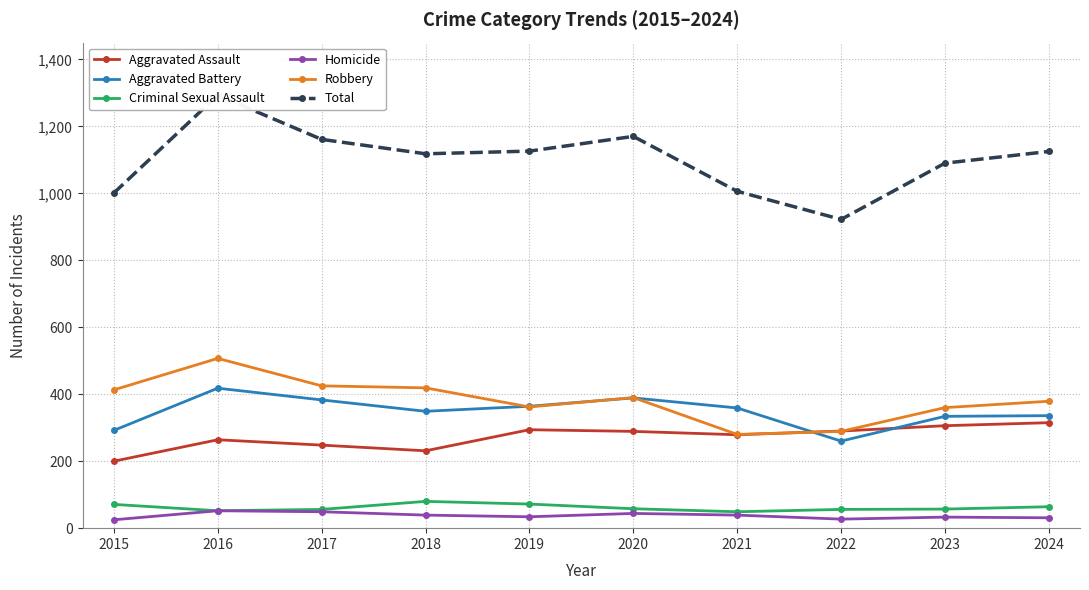

How many interior local valleys does the Robbery series have?

2